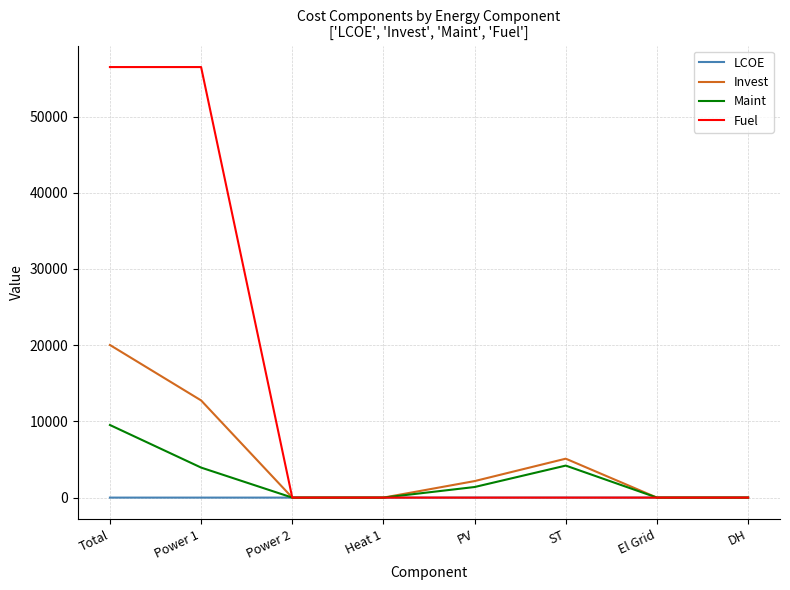

What is the greatest value displayed?

56489.7